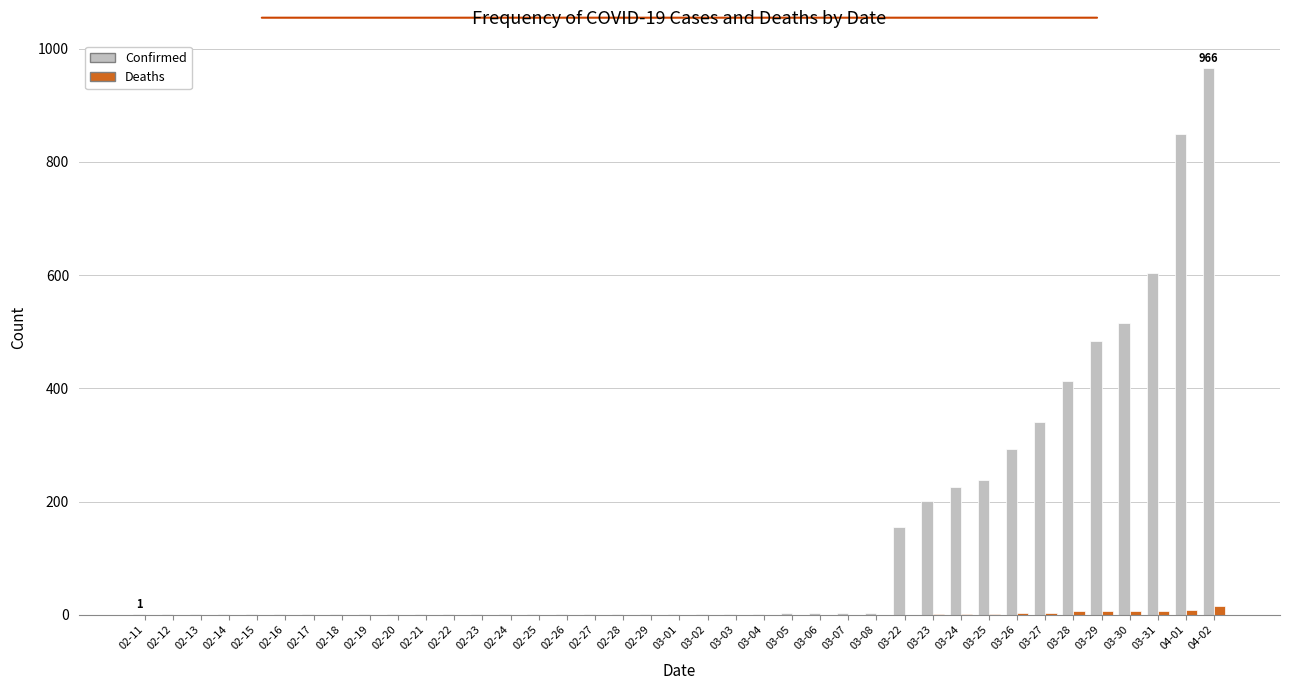

What is the sum of all Deaths values?

61